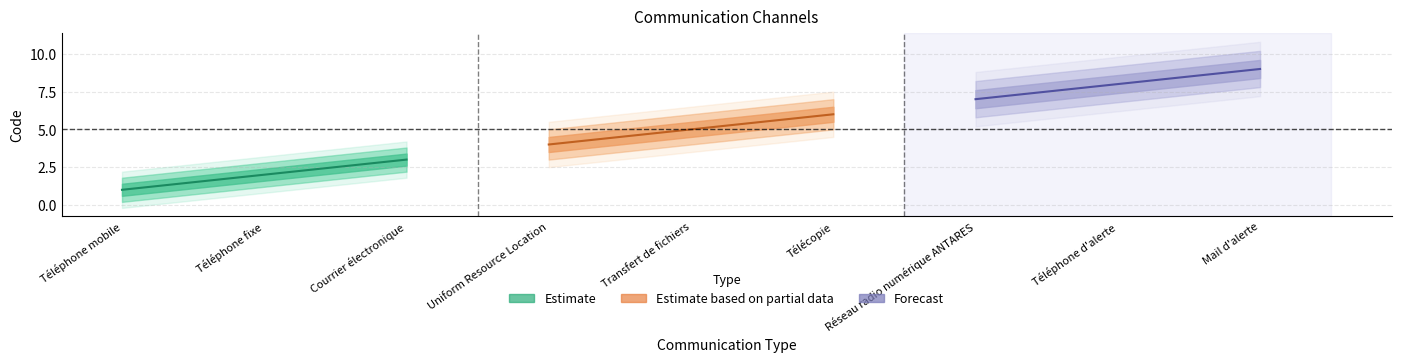

What is the difference between the maximum and second lowest values?

7